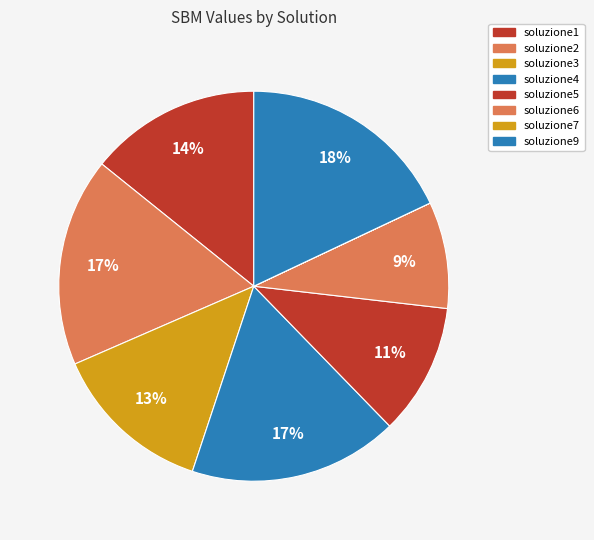

Rank the categories by value from lowest to highest.

soluzione7, soluzione6, soluzione5, soluzione3, soluzione1, soluzione2, soluzione4, soluzione9